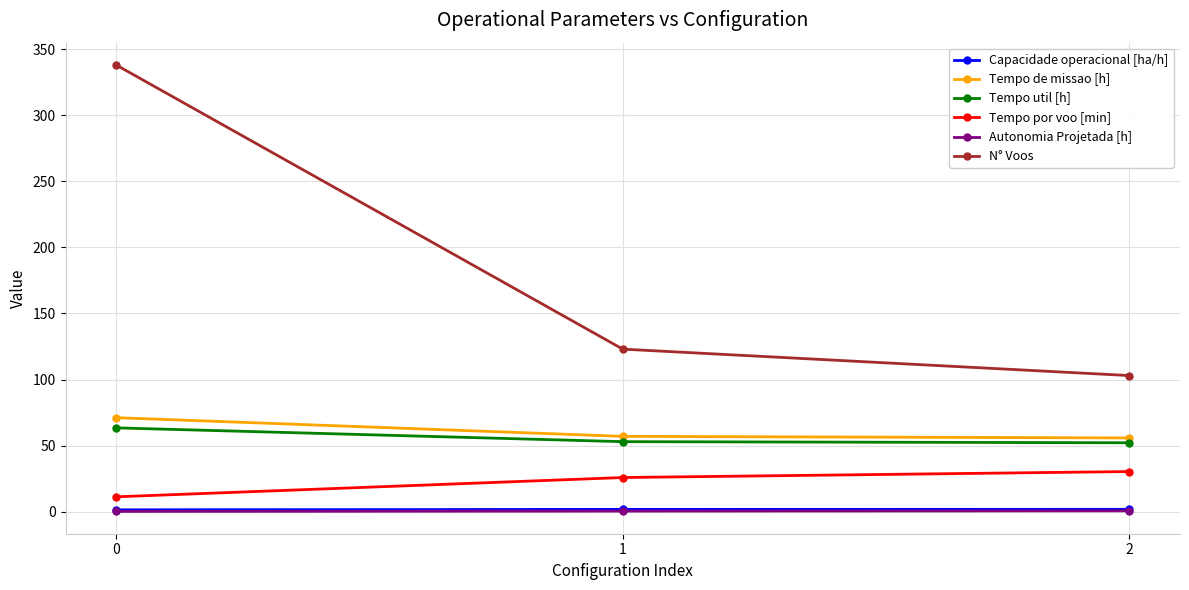

What is the sum of all N° Voos values?

564.0